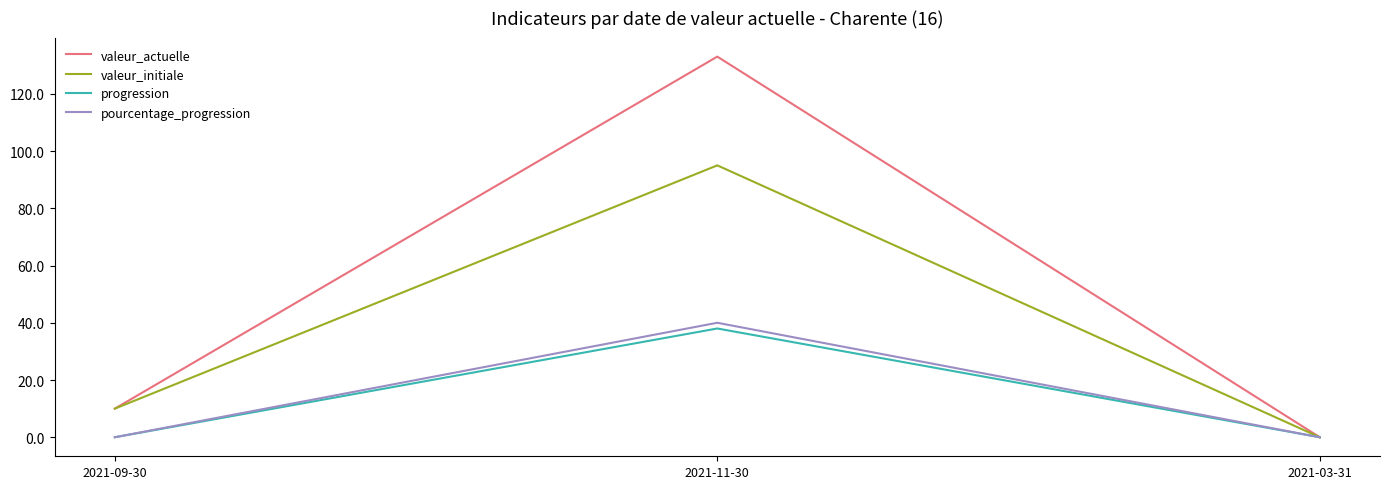

True or false: progression has a value of 38 at 2021-11-30.

True